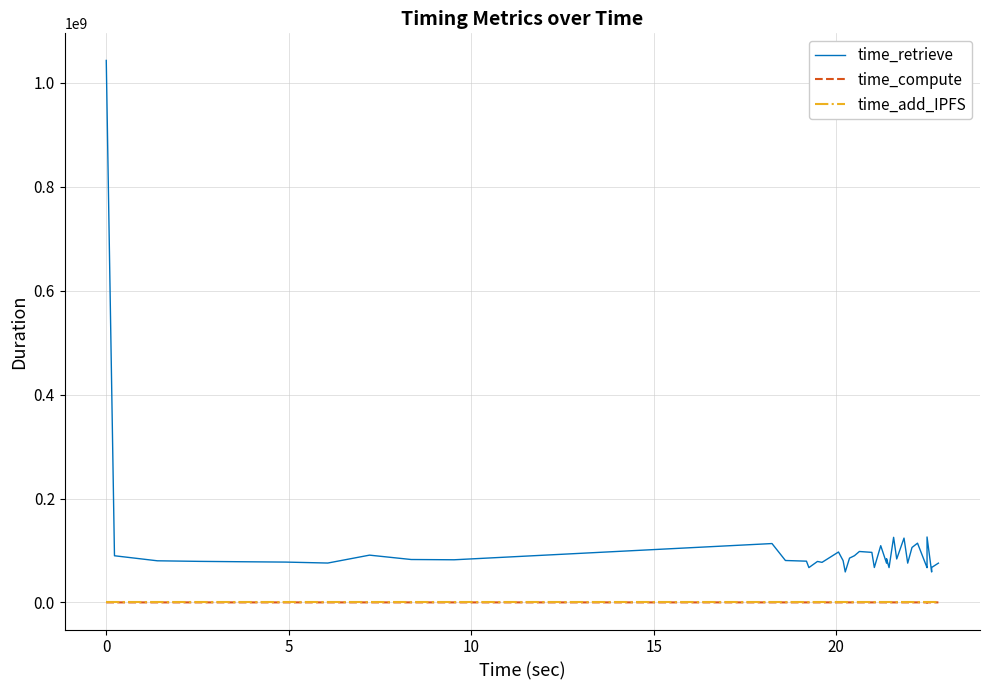

Which series has the largest range (max minus min)?

time_retrieve